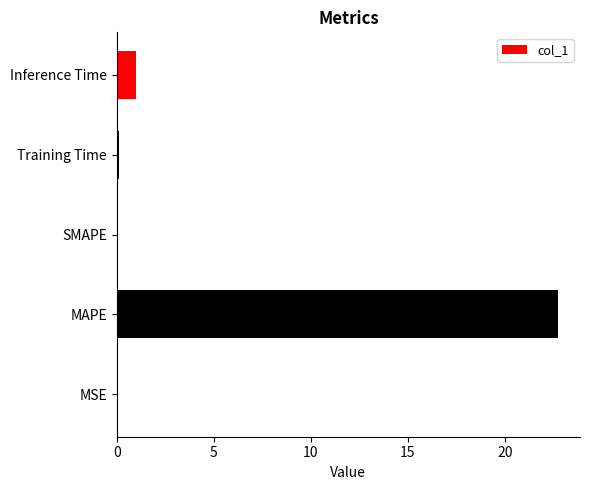

What is the change in value from MAPE to SMAPE?

-22.7